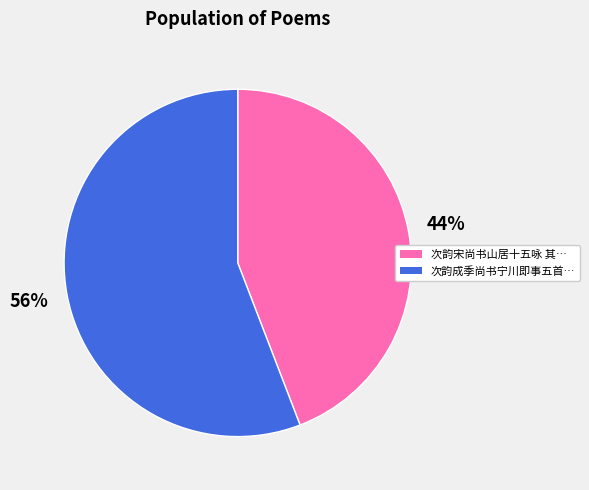

What is the majority slice?

次韵成季尚书宁川即事五首…